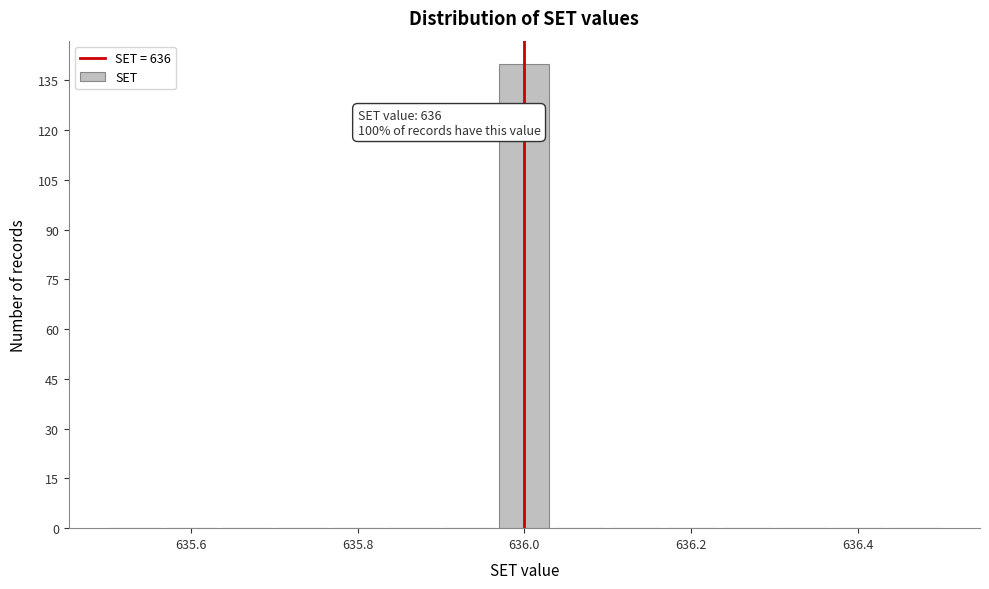

Read against the x-axis, roughly where is the centre of the tallest bar?

636.00